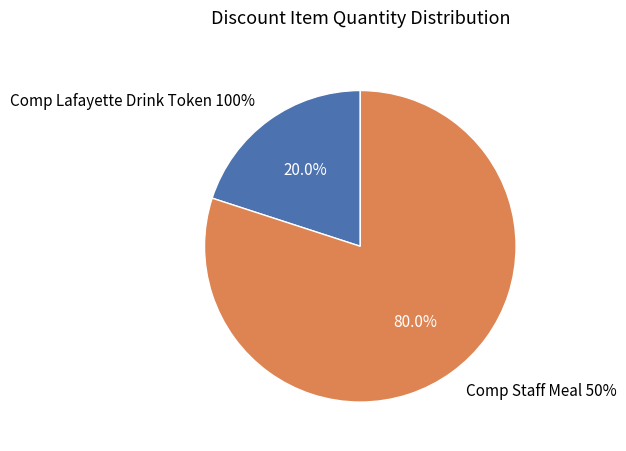

Count the number of slices in the pie.

2